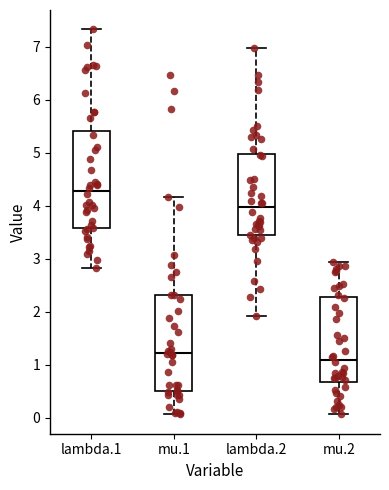

Reading left to right, transcribe this box plot: for each box, give where its median line is, the range the box spans, and where its two whiskers end, as read against the y-axis. The values are not printed on the chart, so give them approximately, as read against the axis.

lambda.1: median 4.3, box 3.6 to 5.4, whiskers 2.8 to 7.3
mu.1: median 1.2, box 0.5 to 2.3, whiskers 0.1 to 4.2
lambda.2: median 4.0, box 3.4 to 5.0, whiskers 1.9 to 7.0
mu.2: median 1.1, box 0.7 to 2.3, whiskers 0.1 to 2.9